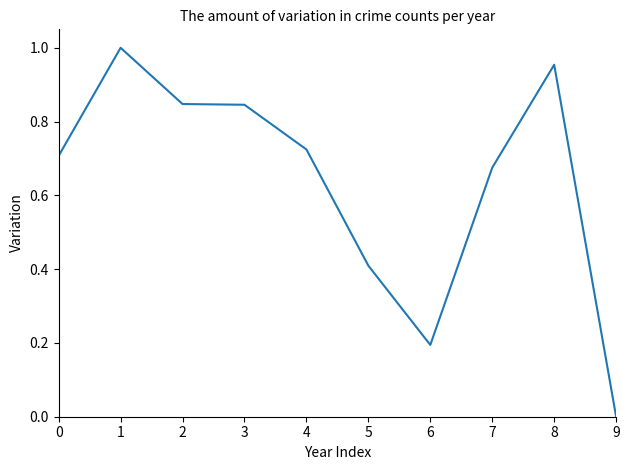

What is the change in value from 6 to 8?

+0.8